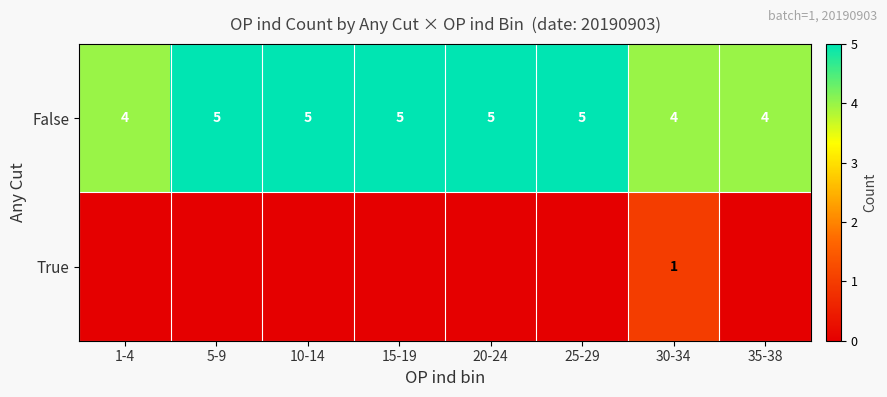

The False series shows 2 at 10-14. True or false?

False